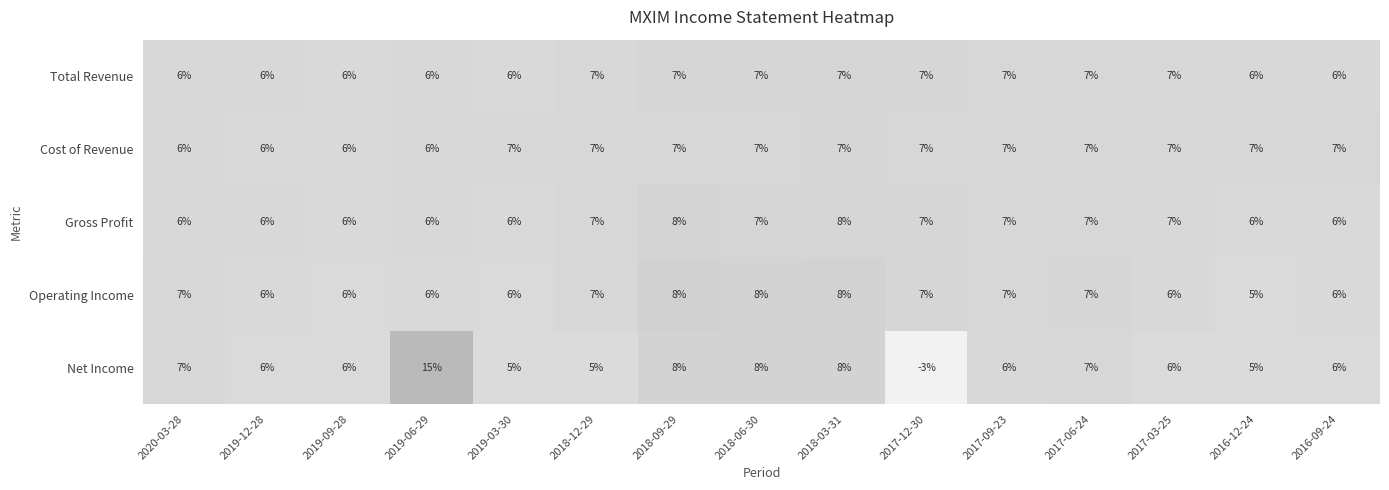

What is the approximate value of Gross Profit at 2019-03-30?

6